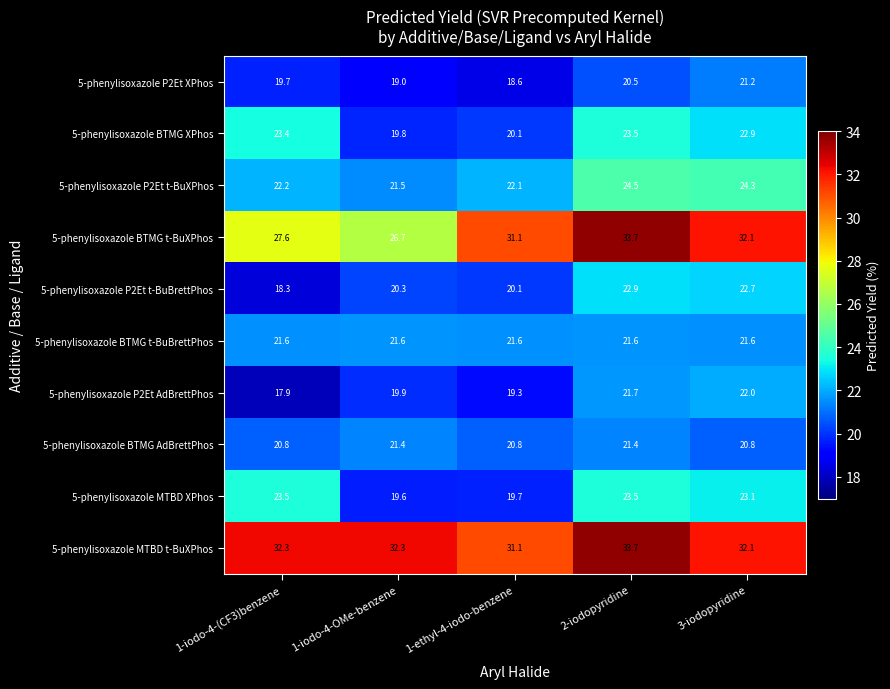

How many data points in 5-phenylisoxazole MTBD t-BuXPhos are less than 32?

1